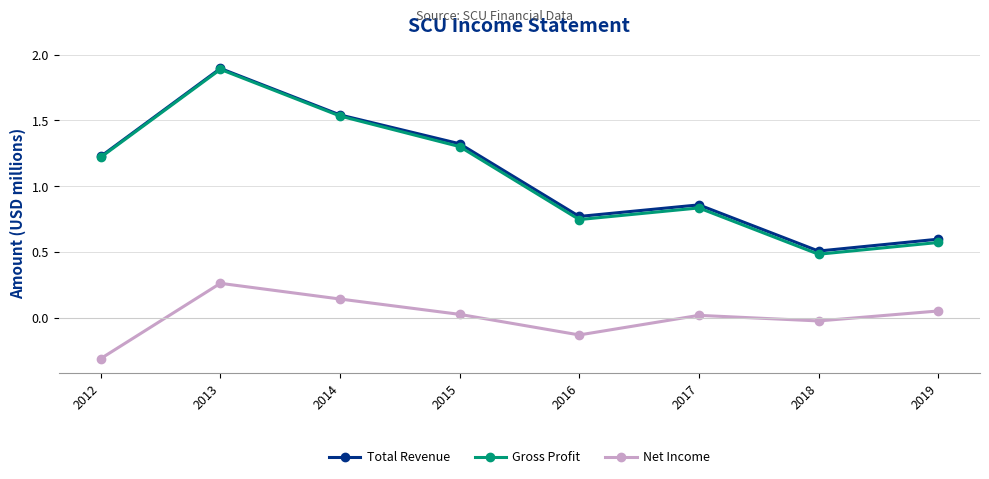

Does the chart have visible grid lines?

Yes